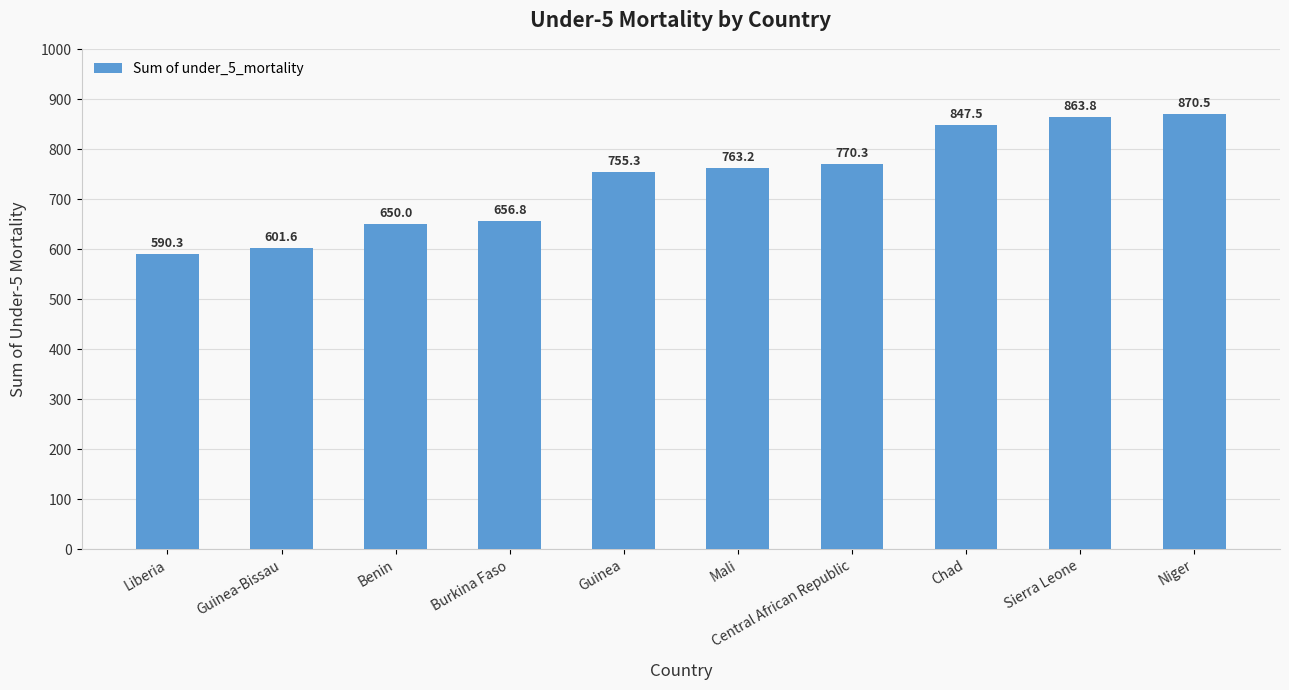

Reading left to right, list all the values displayed in this chart.

Liberia=590.3	Guinea-Bissau=601.6	Benin=650.0	Burkina Faso=656.8	Guinea=755.3	Mali=763.2	Central African Republic=770.3	Chad=847.5	Sierra Leone=863.8	Niger=870.5